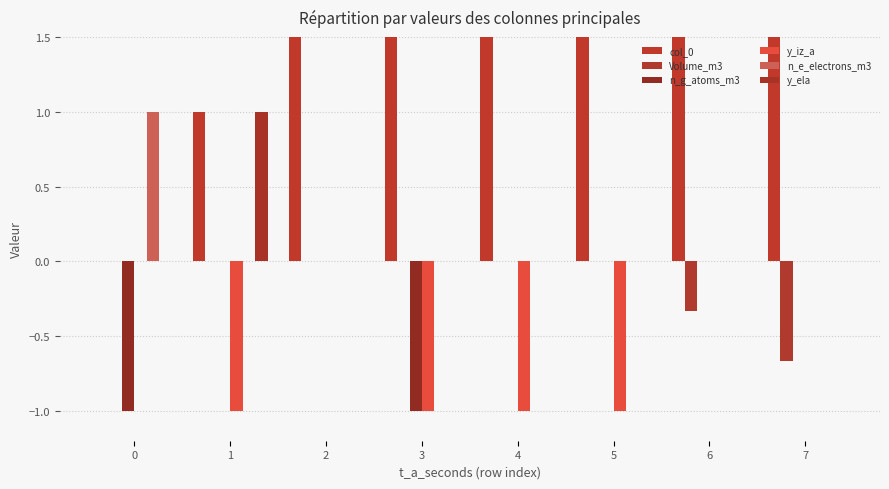

Where is n_g_atoms_m3 nearest to the value 0?

1